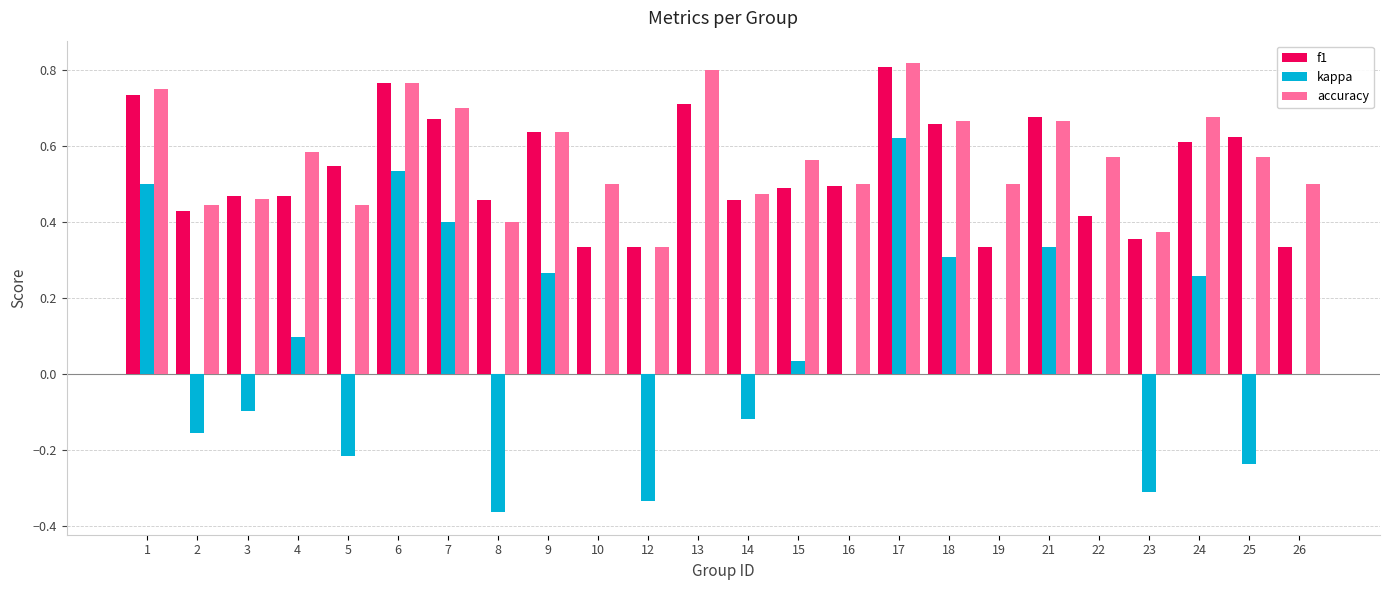

The value of kappa at 24 is 0.3. True or false?

True